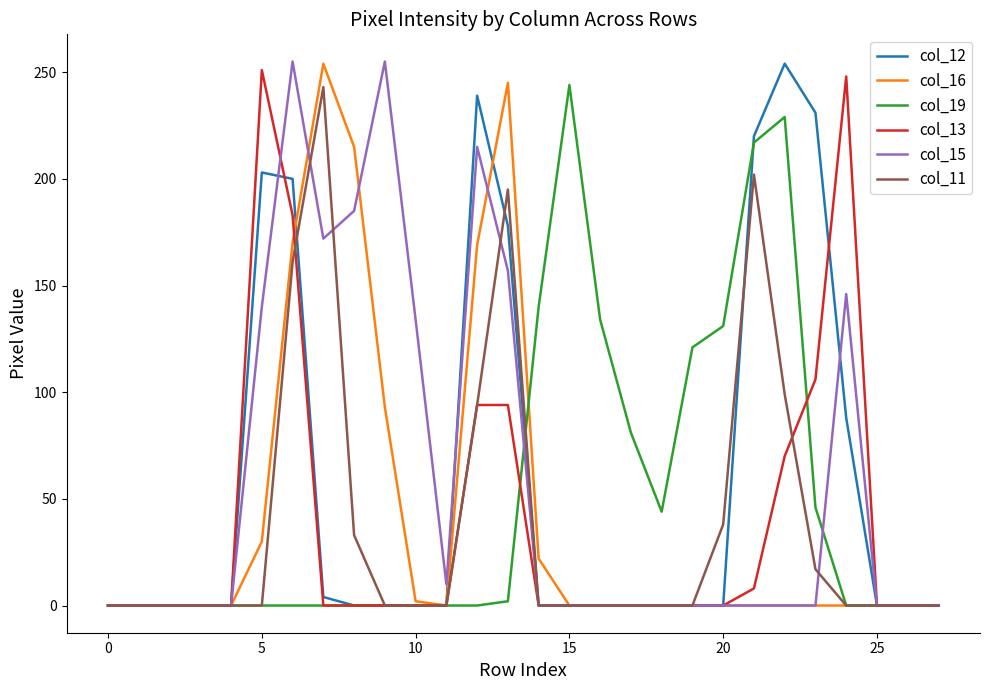

How many lines are shown in the chart?

6